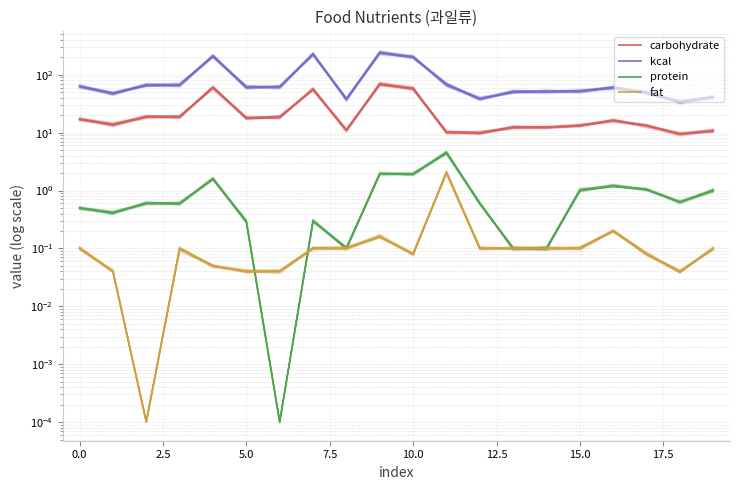

What is the label of the 19th point from the left?

18